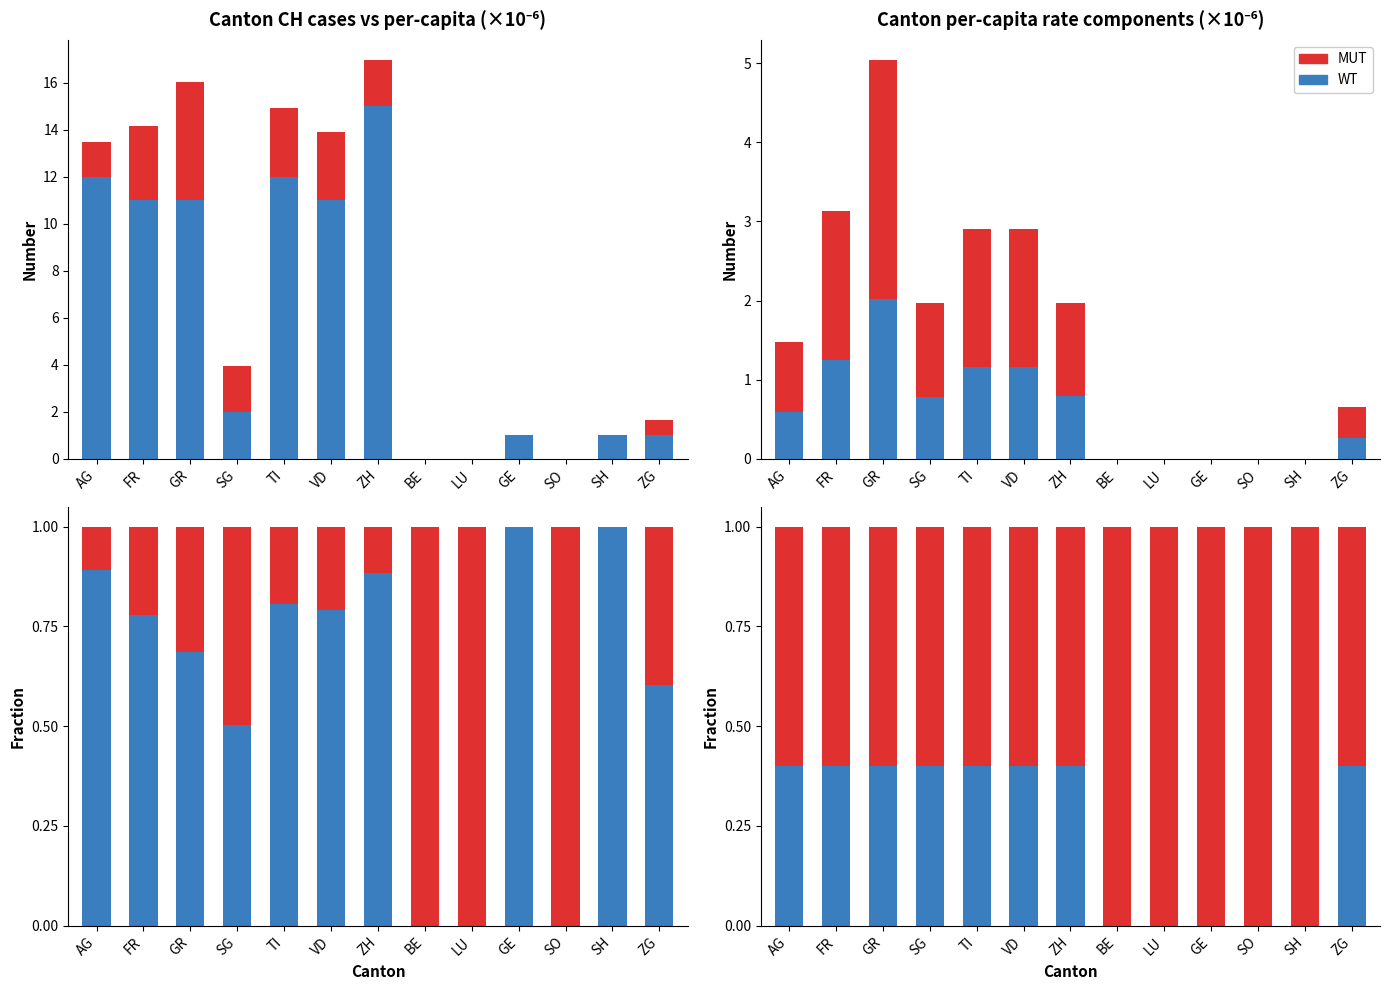

Are the bars horizontal?

No